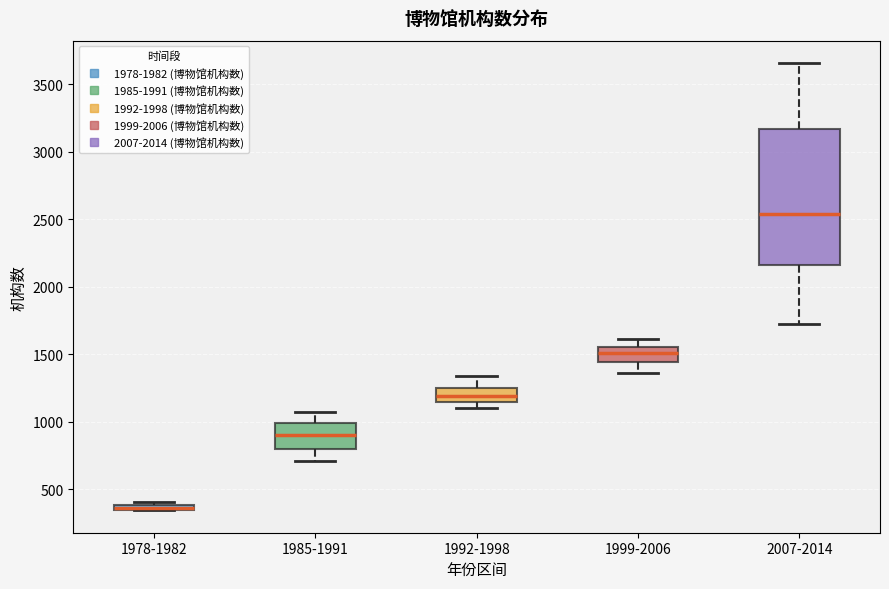

Where does the median line of the box for 1985-1991 sit on the y-axis? The values are not printed on the chart, so give them approximately, as read against the axis.

900